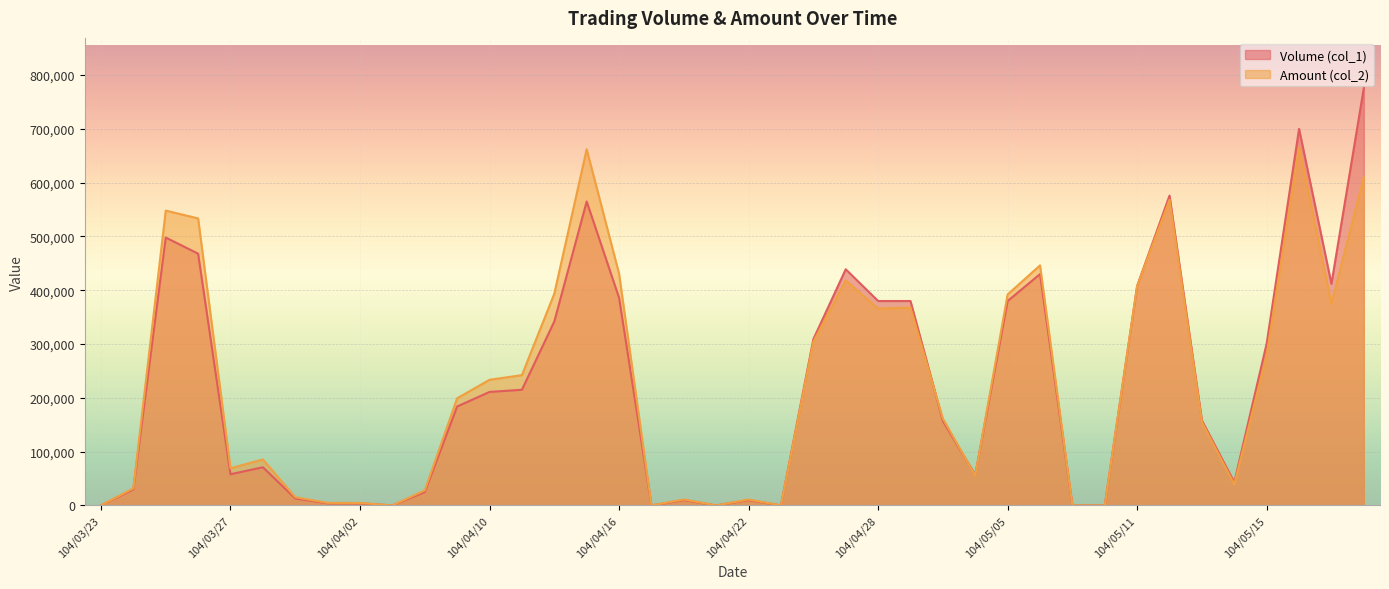

Rank the series by their average value, from lowest to highest.

Volume (col_1), Amount (col_2)